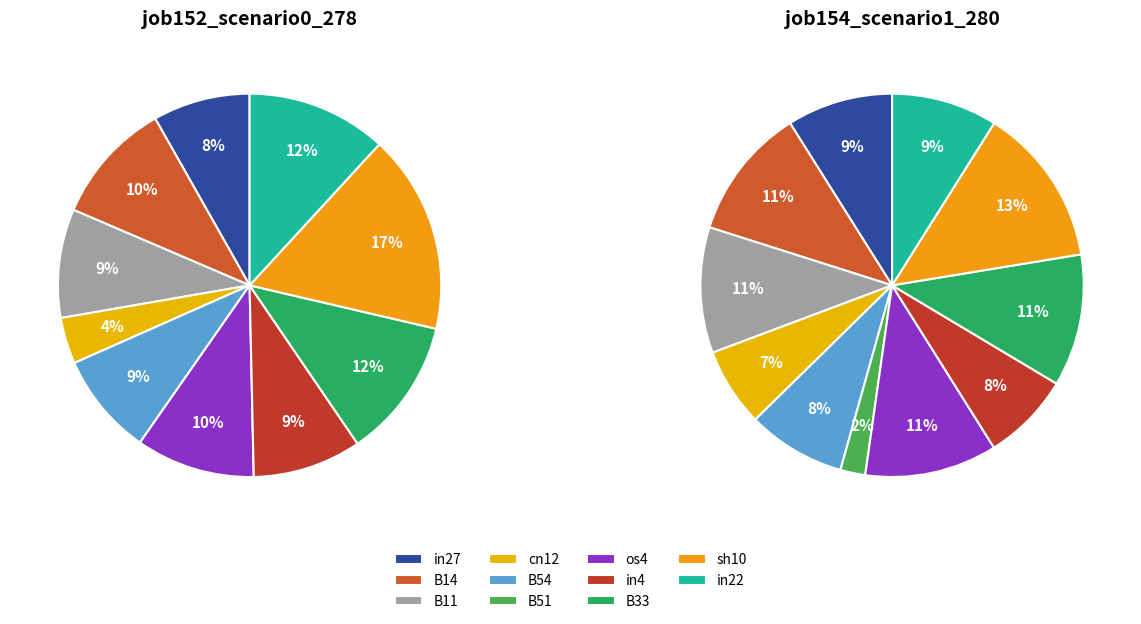

Does cn12 represent more than half of the total?

No